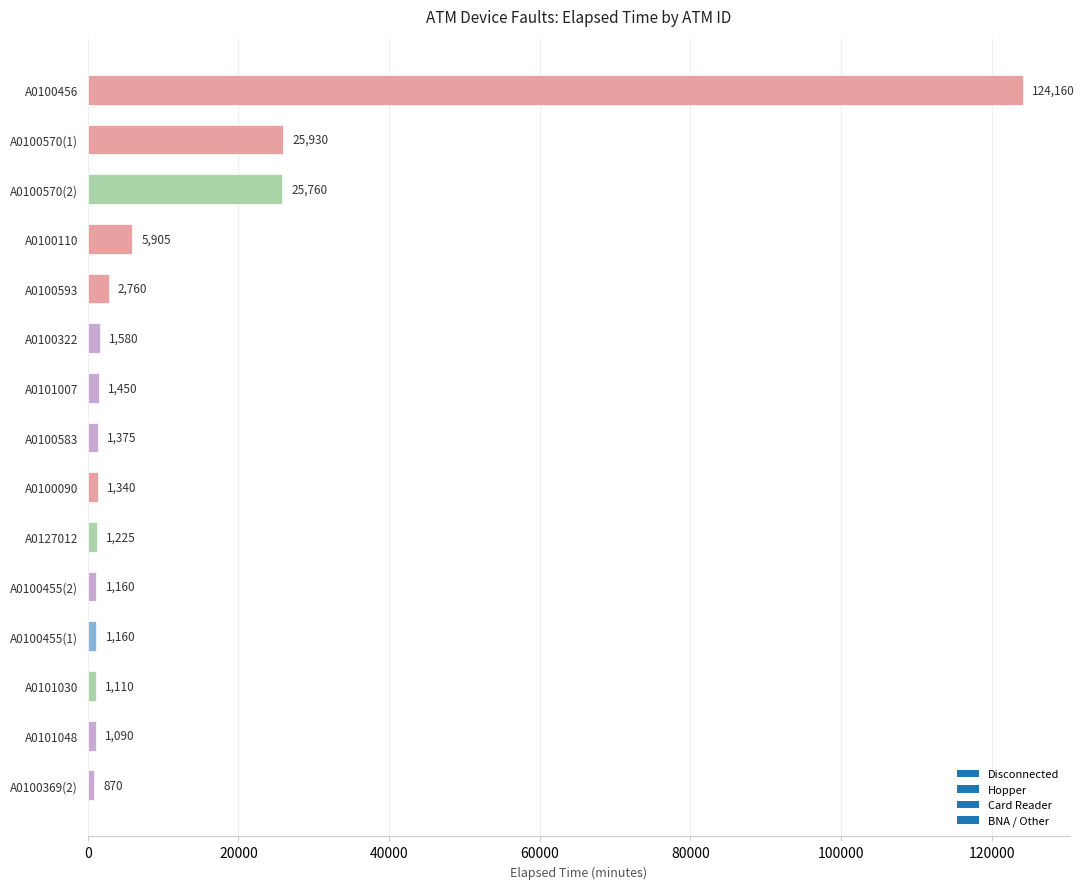

How many categories are shown in the chart?

15